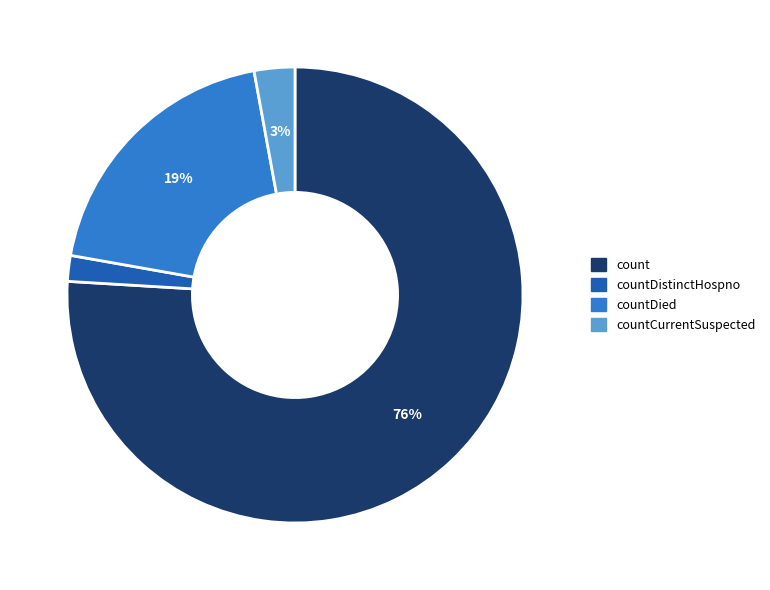

To the nearest percent, what is the difference between the largest and smallest slice percentages?

74%